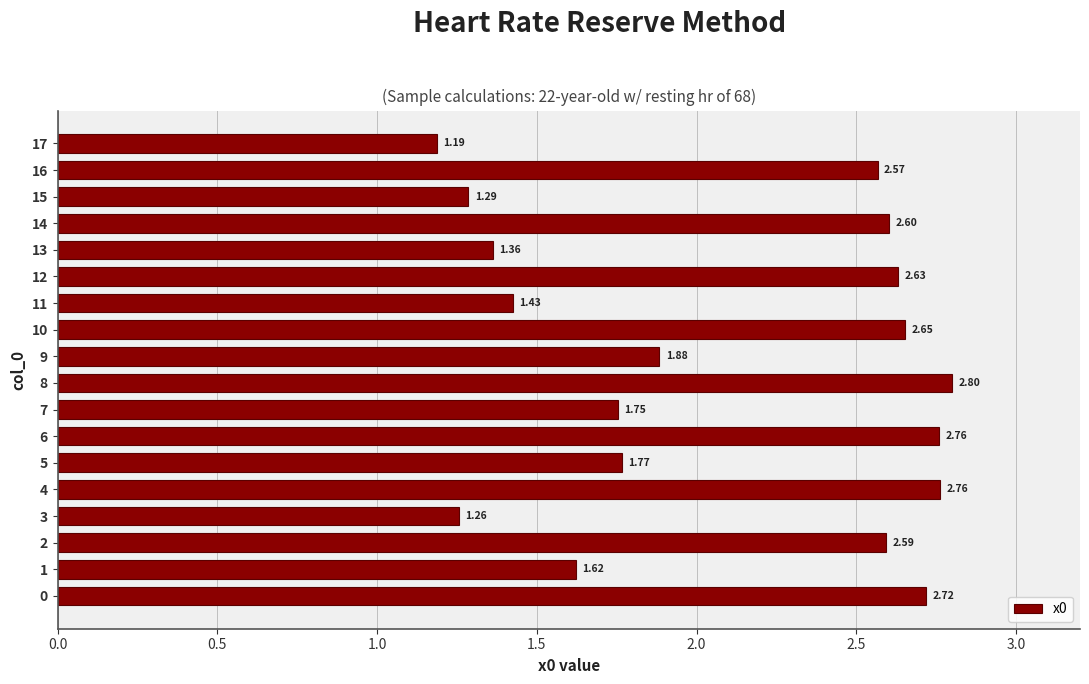

What is the sum of the values at 1 and 11?

3.0